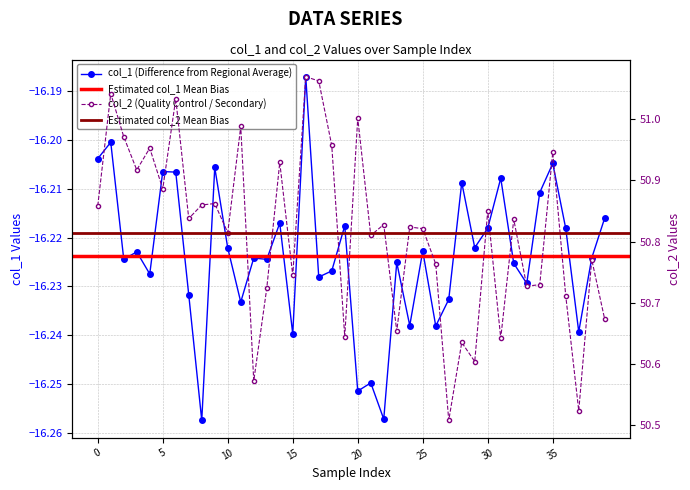

The value of col_1 at 29 is -26.0. True or false?

False